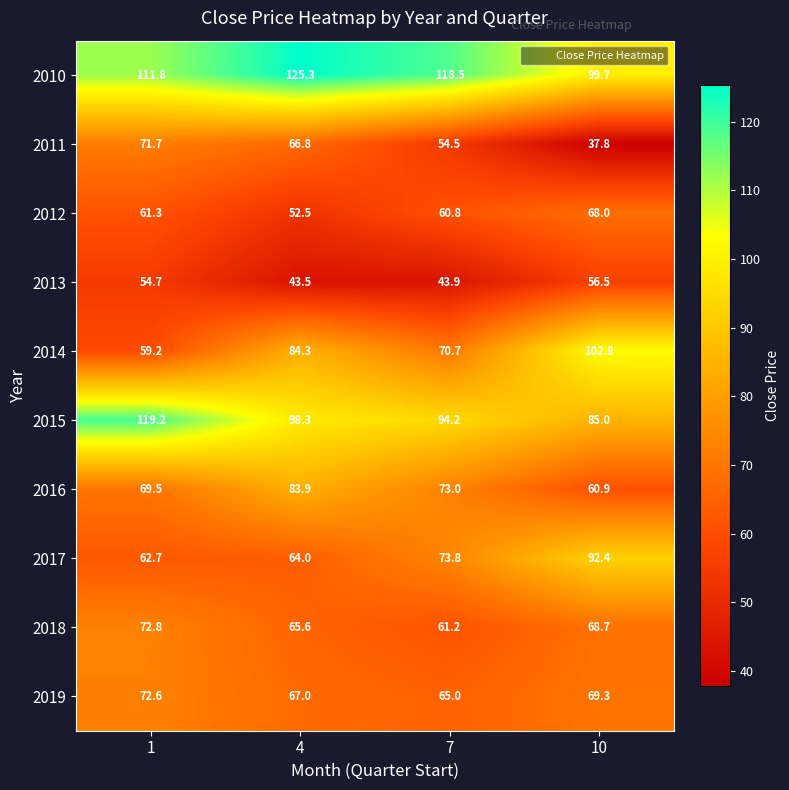

Which series has the widest spread of values?

2014